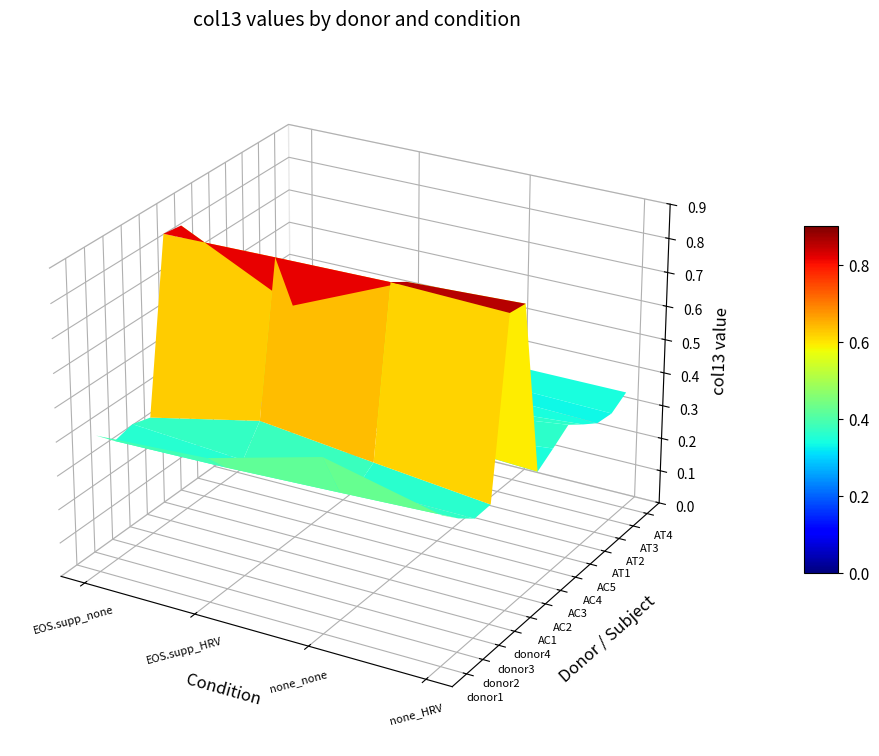

What is the approximate value of AT3 at 0?

0.3